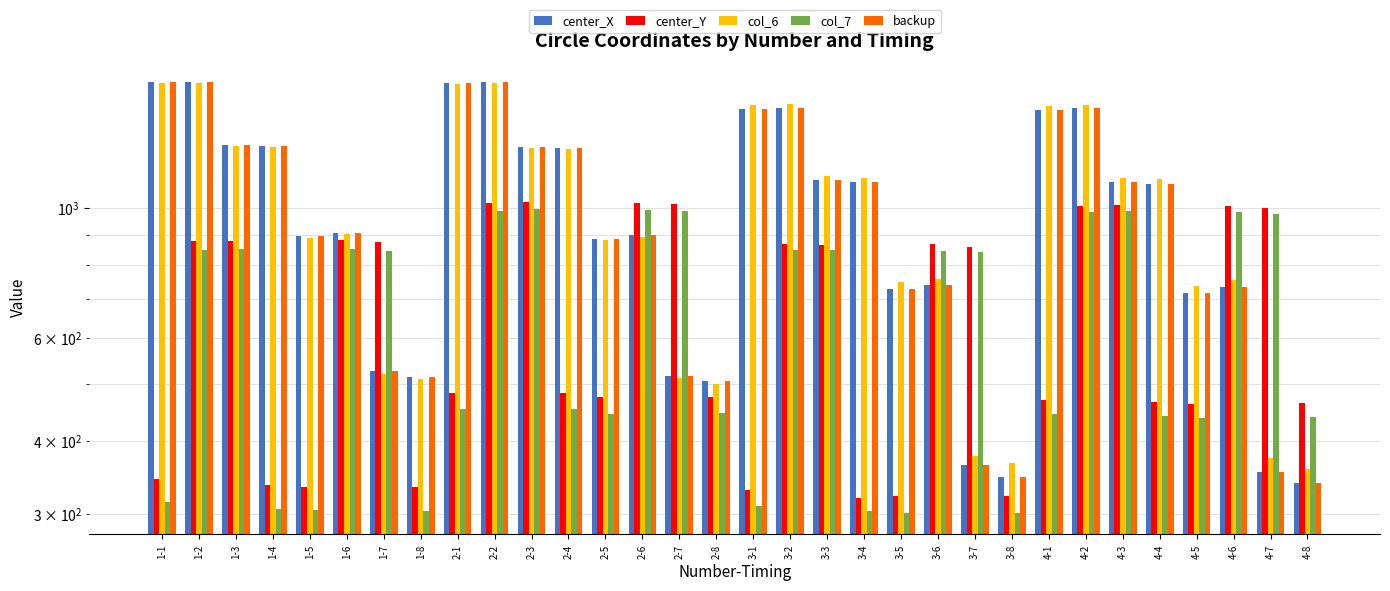

Is it true that backup equals 1118.4 at 3-3?

True